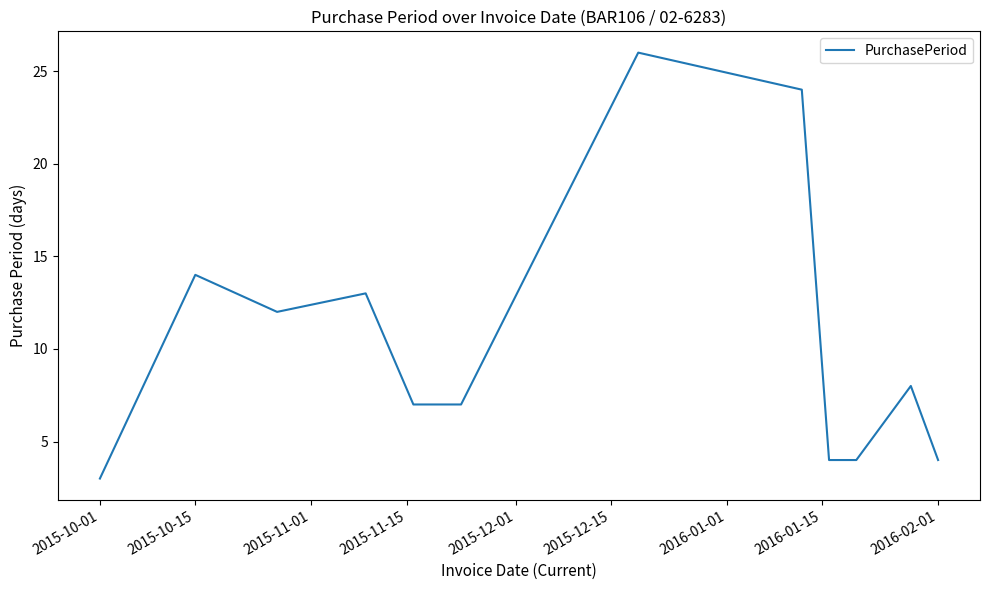

Reading left to right, transcribe all the data shown in this chart.

3	14	12	13	7	7	26	24	4	4	8	4